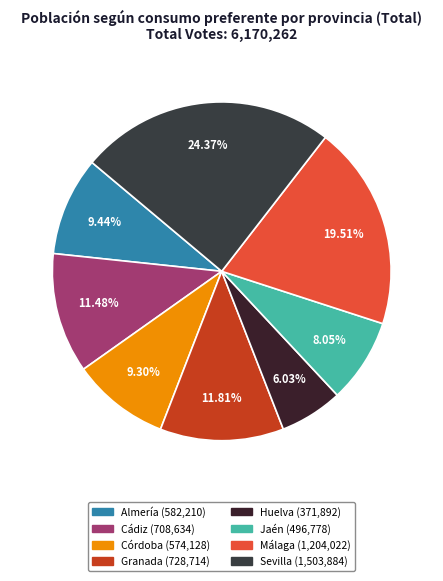

Combined, do Jaén and Almería account for over 50%?

No